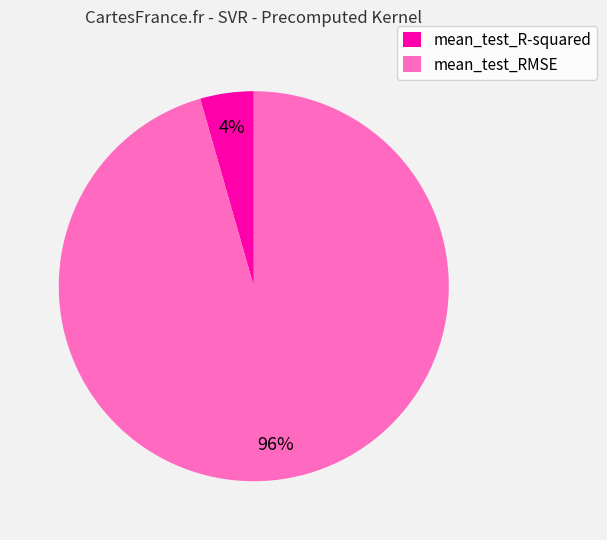

How many slices are in this pie chart?

2